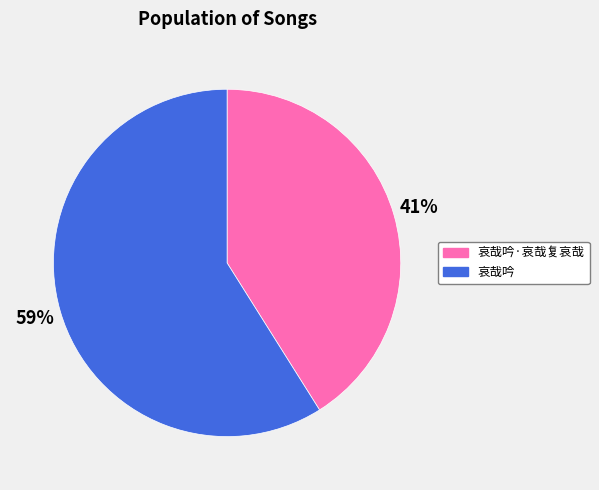

What is the smallest slice in the pie chart?

哀哉吟·哀哉复哀哉